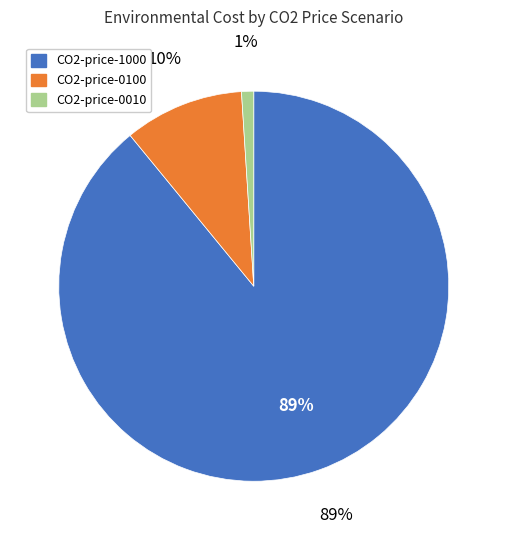

True or false: CO2-price-0100 accounts for 10% of the total.

True